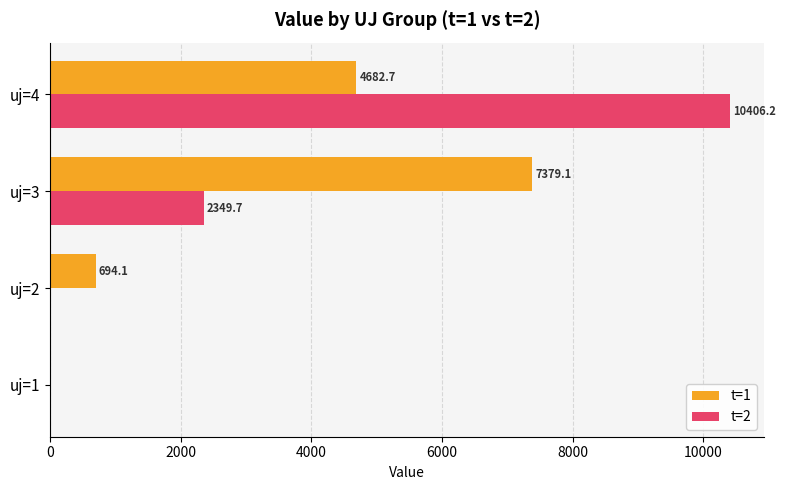

At which category does the chart reach its peak across all series?

uj=4